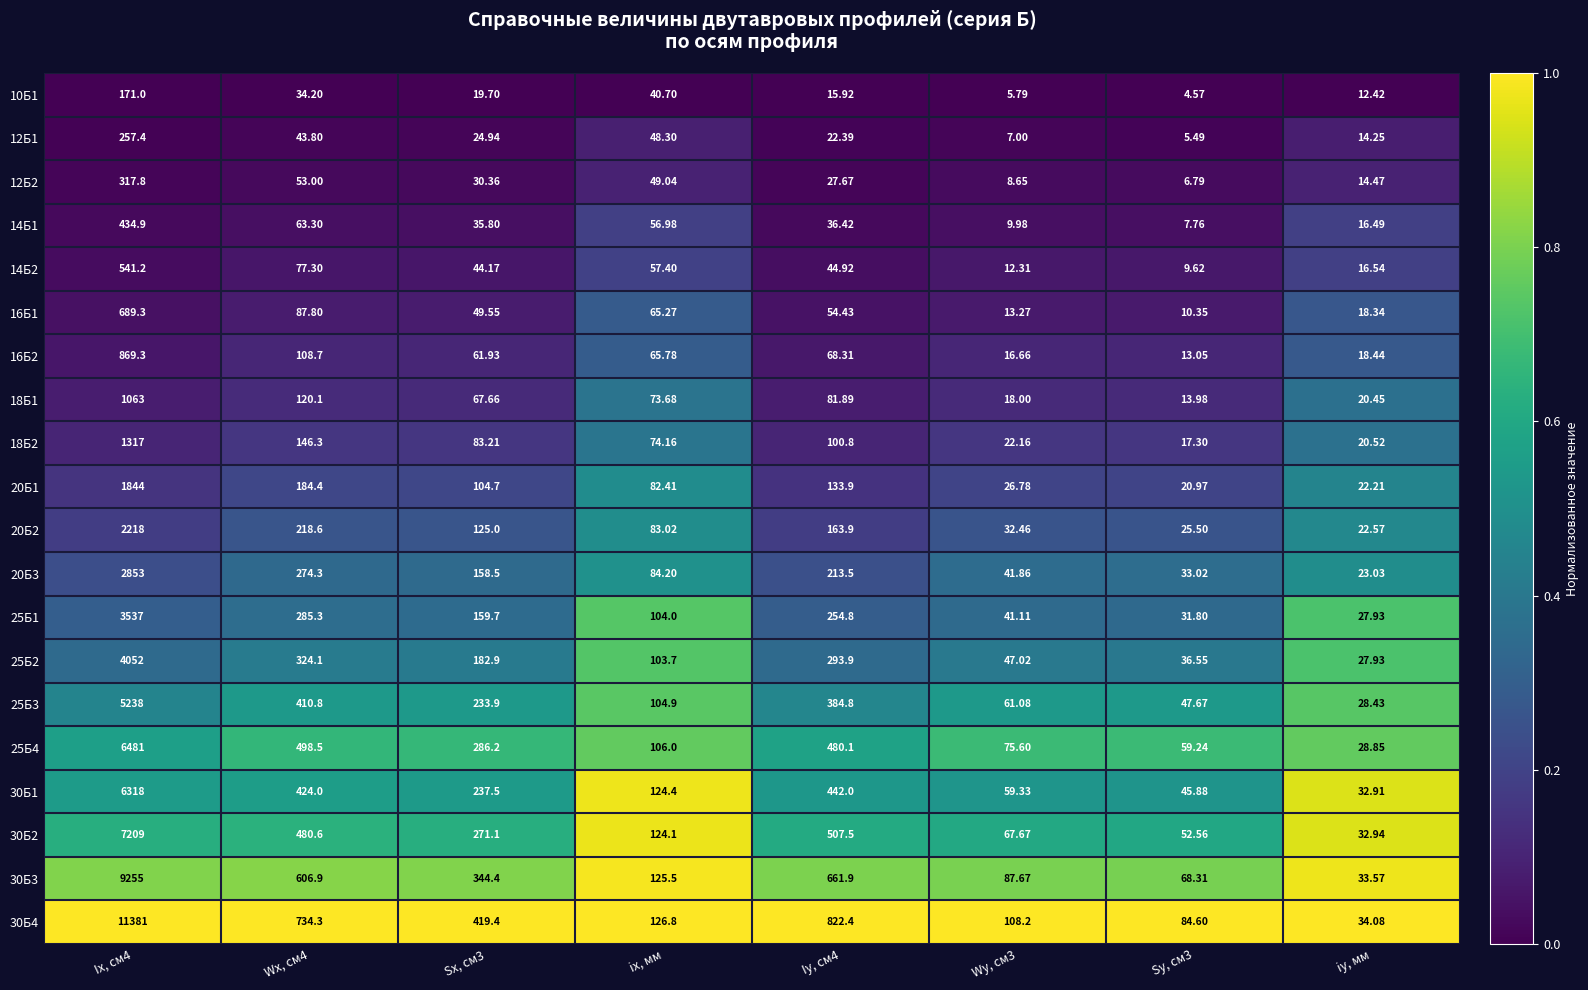

Which series changed the most between Wx, см4 and Iy, см4?

30Б4